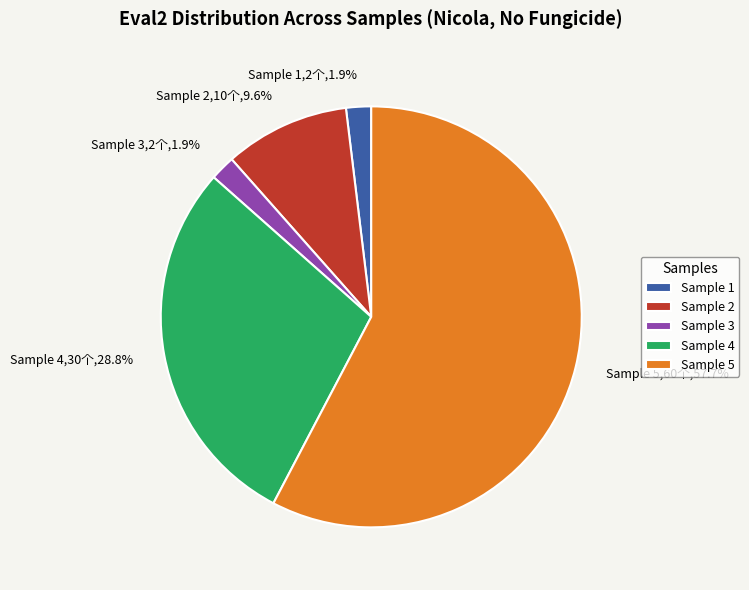

How much of the chart is everything except Sample 1?

98.1%